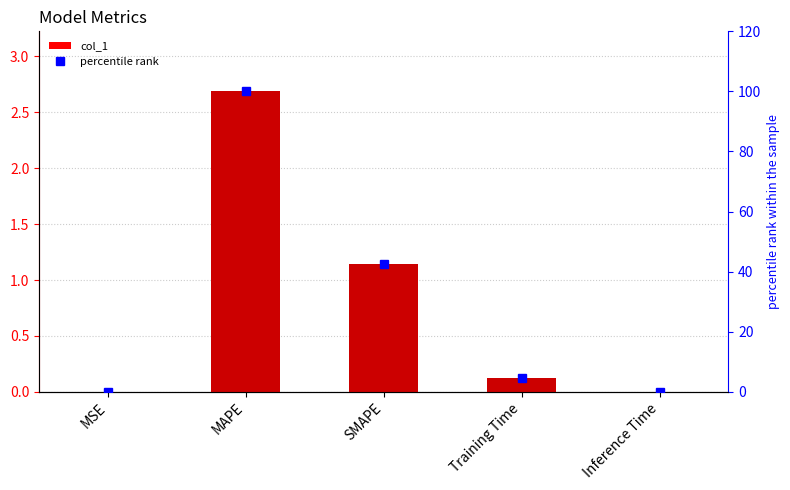

At which category is the sum across all series the highest?

MAPE